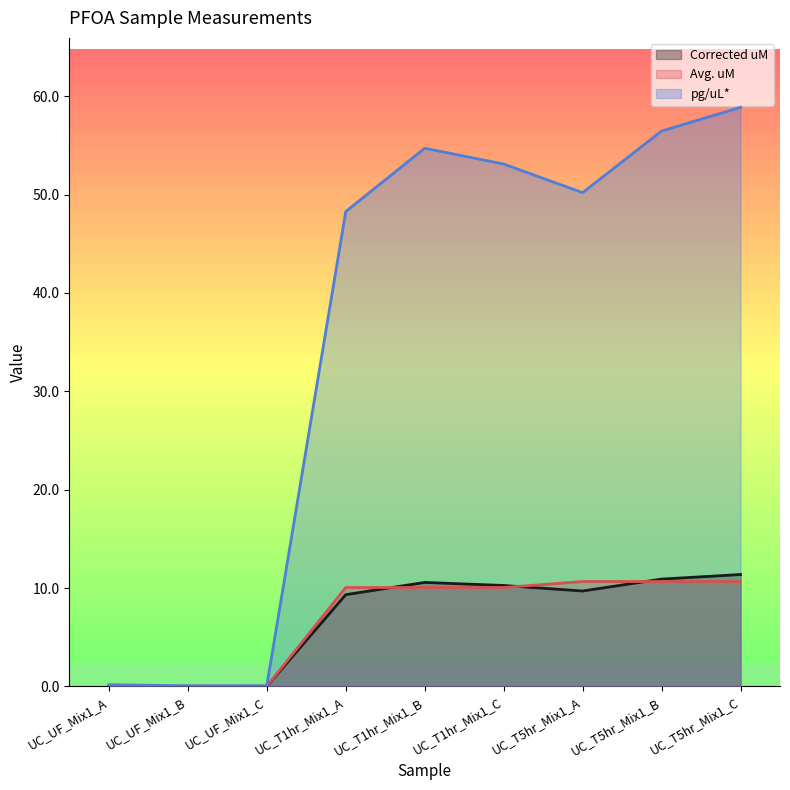

What is the sum of all Avg. uM values?

62.2